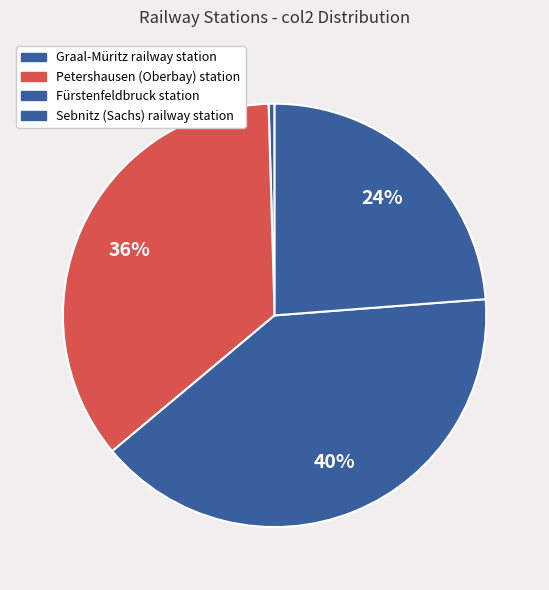

Approximately how many times larger is the value at Sebnitz (Sachs) railway station compared to Petershausen (Oberbay) station?

0.7